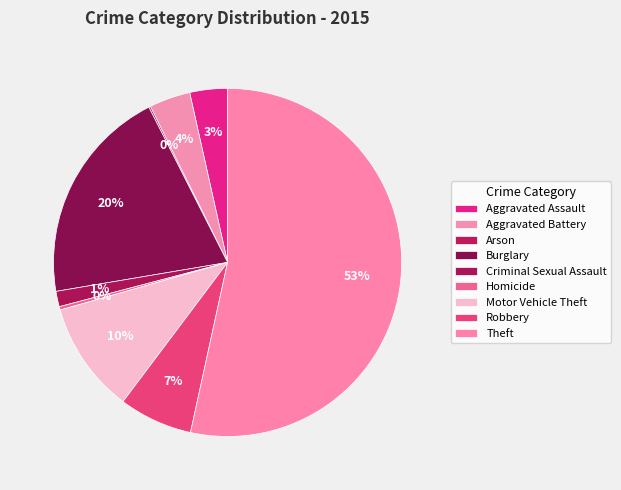

True or false: Aggravated Assault accounts for 3% of the total.

True